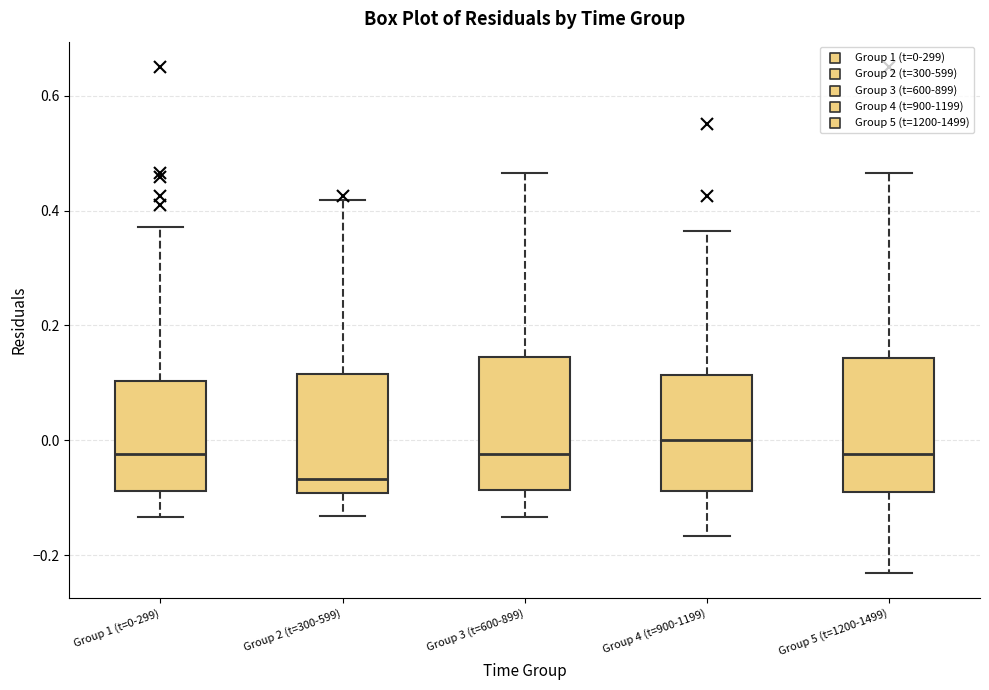

Reading left to right, transcribe this box plot: for each box, give where its median line is, the range the box spans, and where its two whiskers end, as read against the y-axis. The values are not printed on the chart, so give them approximately, as read against the axis.

Group 1 (t=0-299): median -0.02, box -0.08 to 0.10, whiskers -0.14 to 0.38
Group 2 (t=300-599): median -0.06, box -0.10 to 0.12, whiskers -0.14 to 0.42
Group 3 (t=600-899): median -0.02, box -0.08 to 0.14, whiskers -0.14 to 0.46
Group 4 (t=900-1199): median 0.00, box -0.08 to 0.12, whiskers -0.16 to 0.36
Group 5 (t=1200-1499): median -0.02, box -0.08 to 0.14, whiskers -0.24 to 0.46